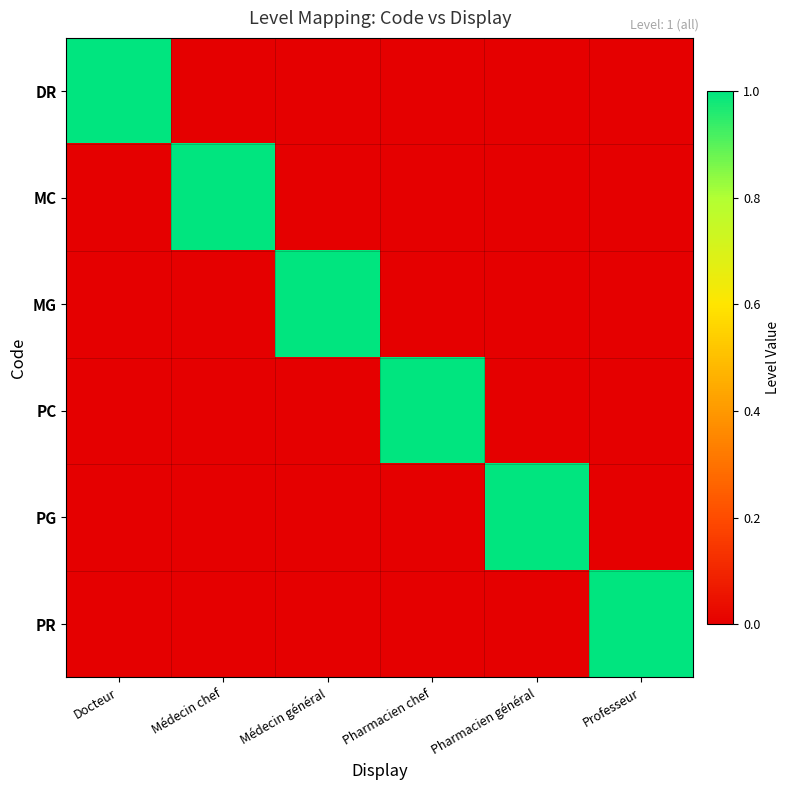

Which series has the largest range (max minus min)?

DR